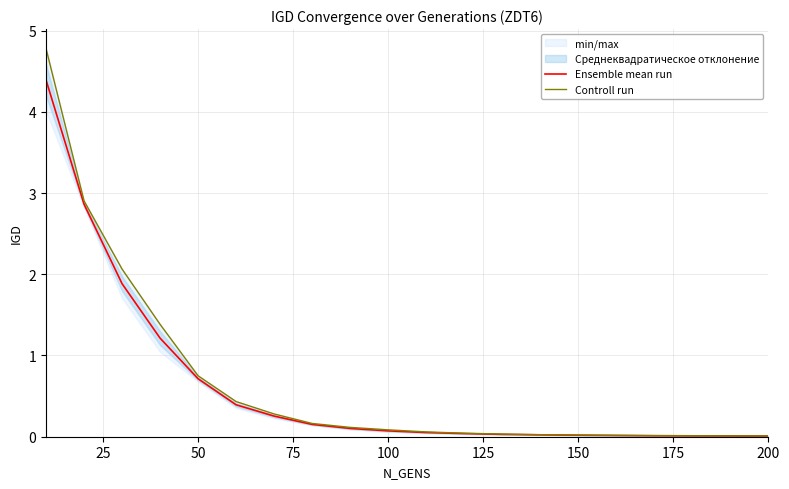

What is the maximum value for Ensemble mean run?

4.4